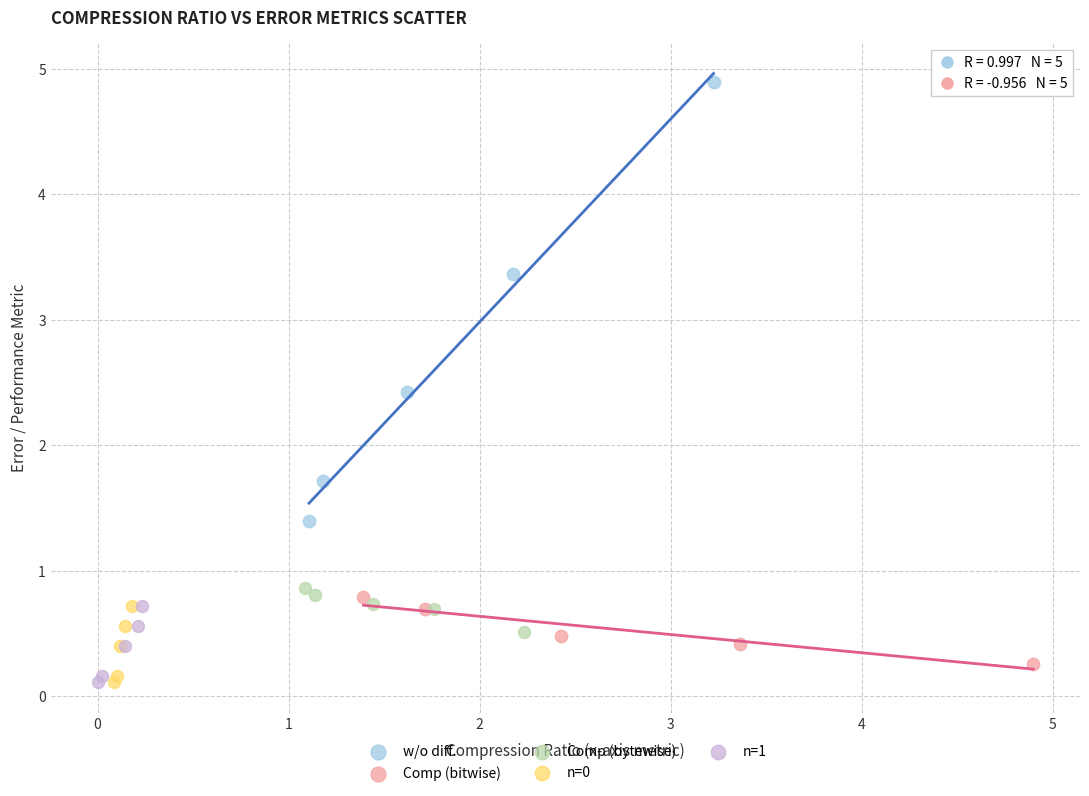

Which series has the largest Y range (max minus min)?

w/o diff.